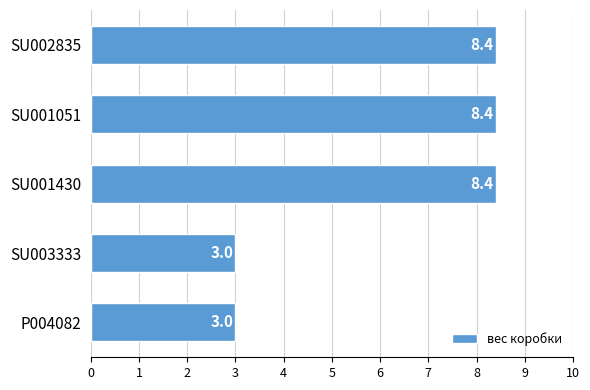

How many bars are there in total?

5